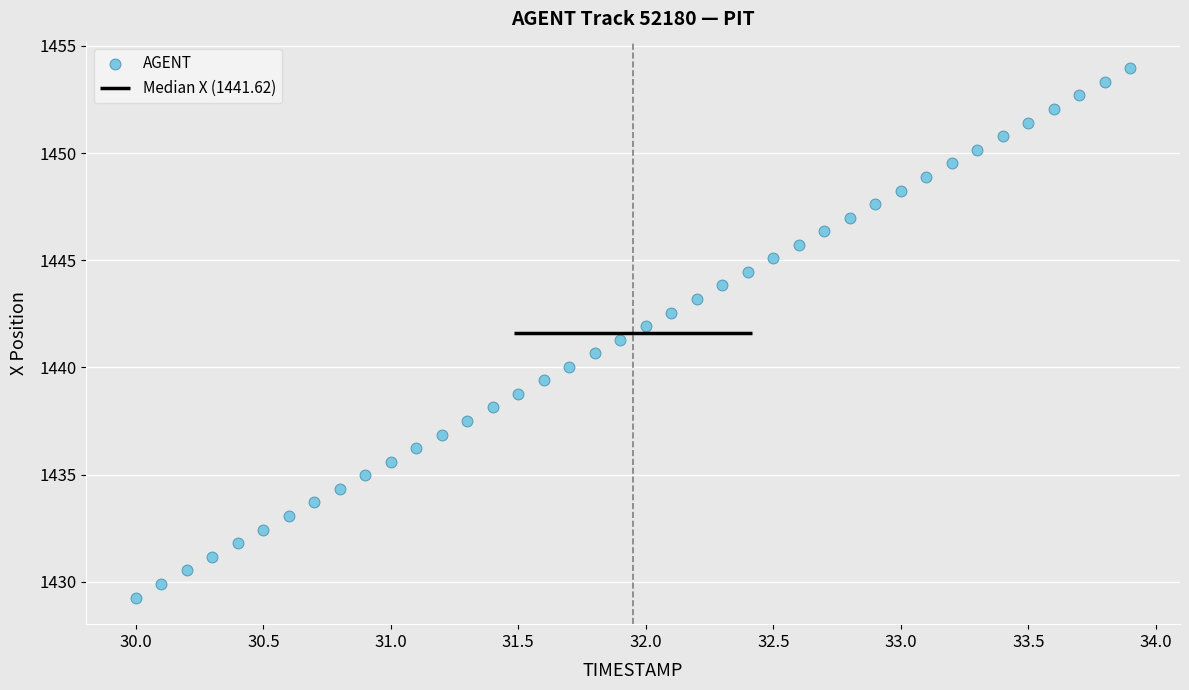

What is the range of Y values (max minus min)?

24.7